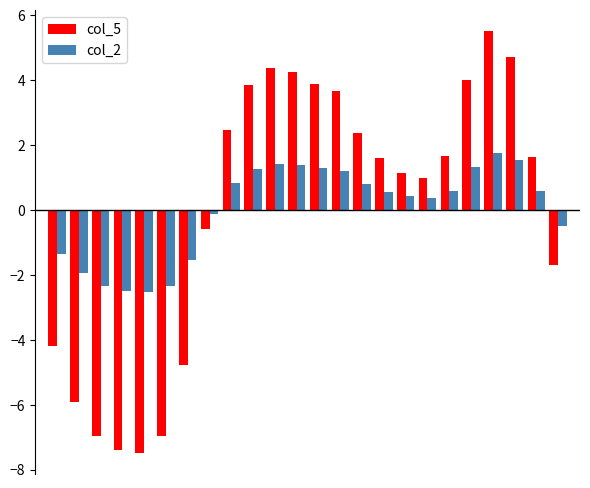

Which series has the largest range (max minus min)?

col_5